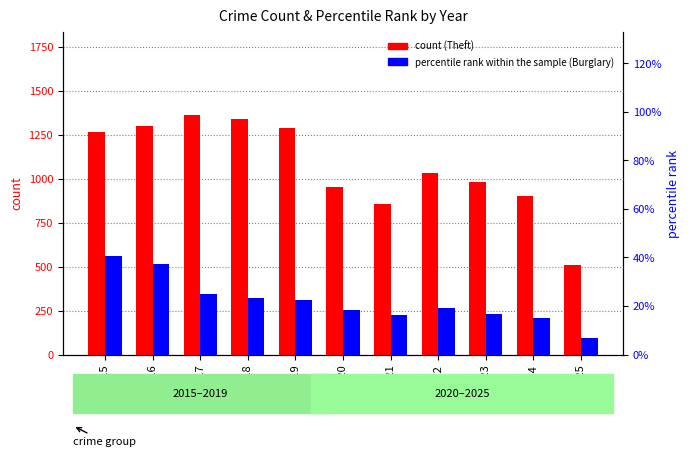

How many data points in count (Theft) are less than 1032?

5